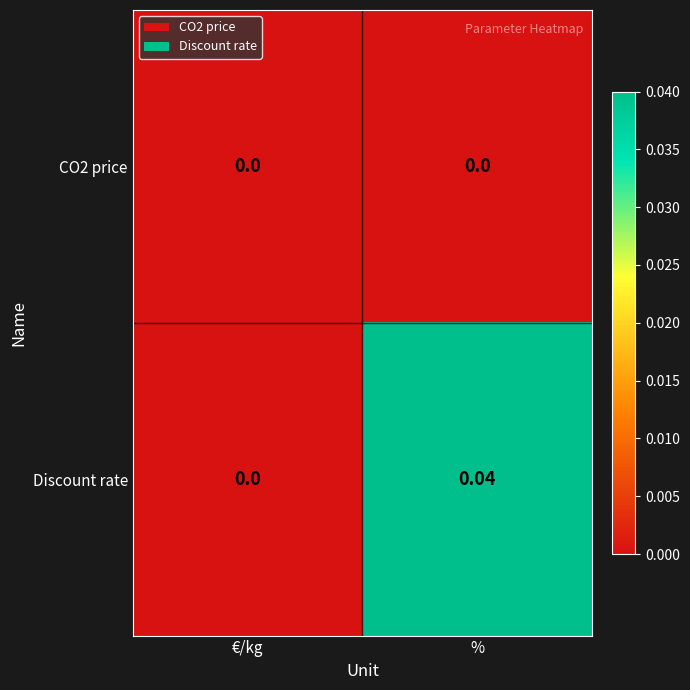

Which series changed the most between €/kg and %?

Discount rate